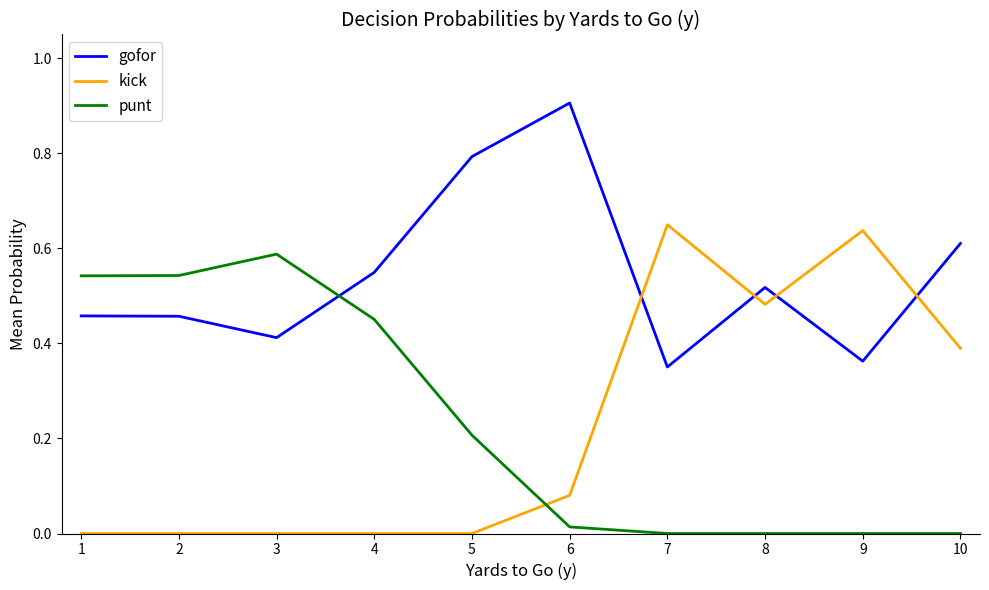

Rank the series by their maximum value, from highest to lowest.

gofor, kick, punt